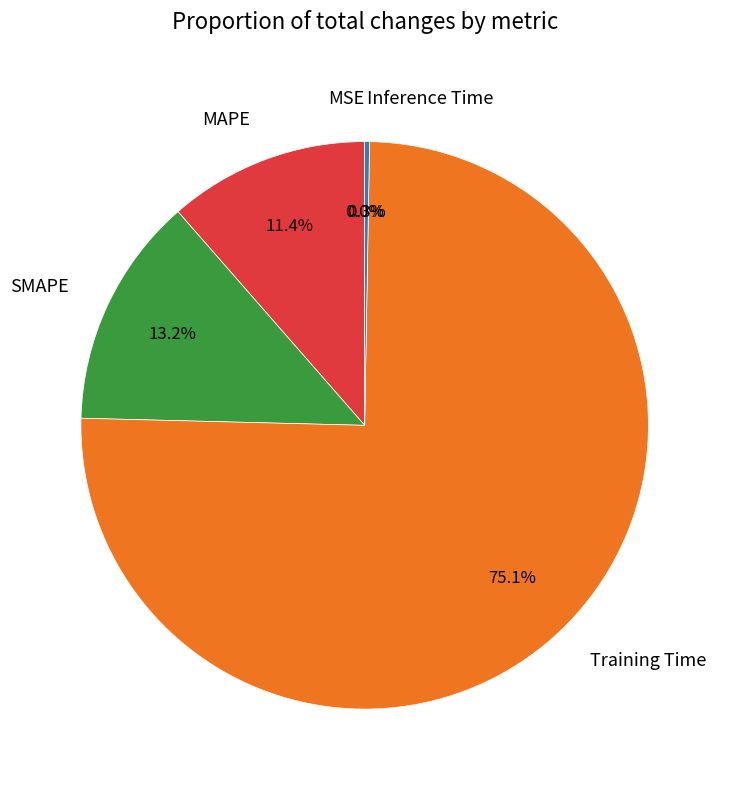

Which category has the biggest portion of the pie?

Training Time